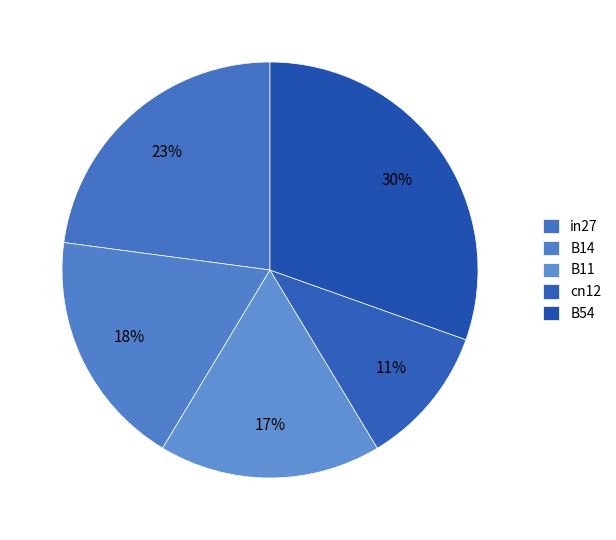

To the nearest percent, what percentage of the pie is B14?

18%